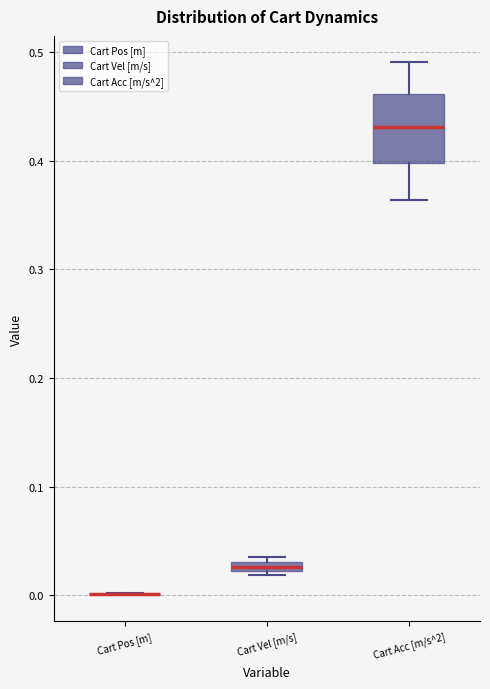

Where does the upper whisker of the box for Cart Acc [m/s^2] end on the y-axis? The values are not printed on the chart, so give them approximately, as read against the axis.

0.49